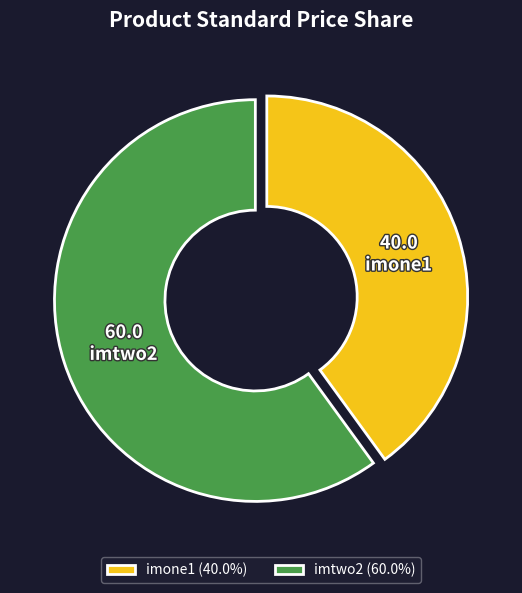

Approximately how many times larger is the value at imtwo2 compared to imone1?

1.5